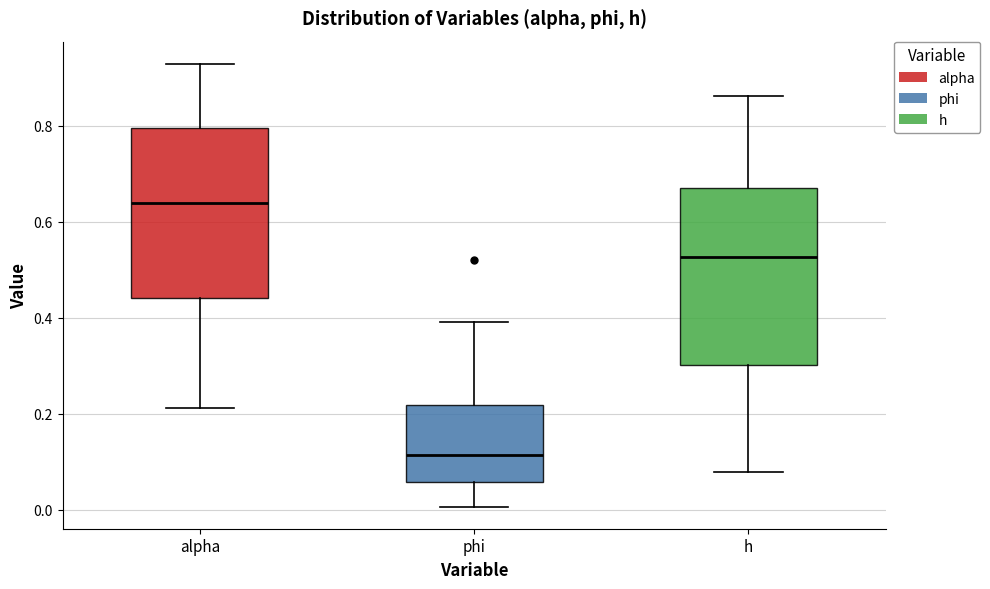

Reading left to right, read every box against the y-axis: the position of its median line, the range the box covers, and the ends of its whiskers. The values are not printed on the chart, so give them approximately, as read against the axis.

alpha: median 0.64, box 0.44 to 0.80, whiskers 0.22 to 0.92
phi: median 0.12, box 0.06 to 0.22, whiskers 0.00 to 0.40
h: median 0.52, box 0.30 to 0.66, whiskers 0.08 to 0.86